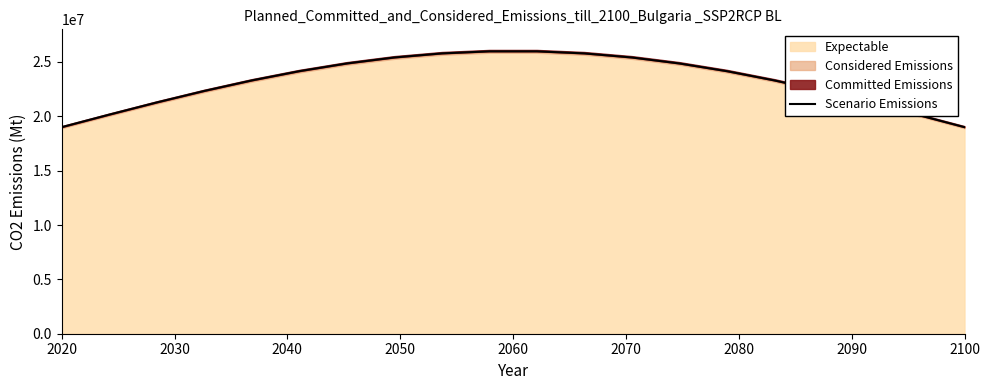

True or false: there are more than 0 points higher than both neighbors.

False